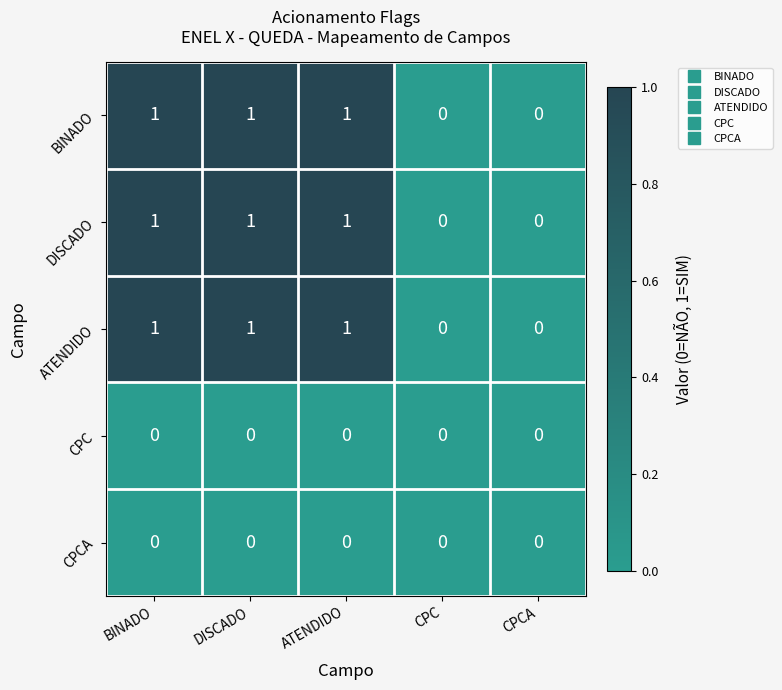

Is it true that CPC equals 0 at CPC?

True